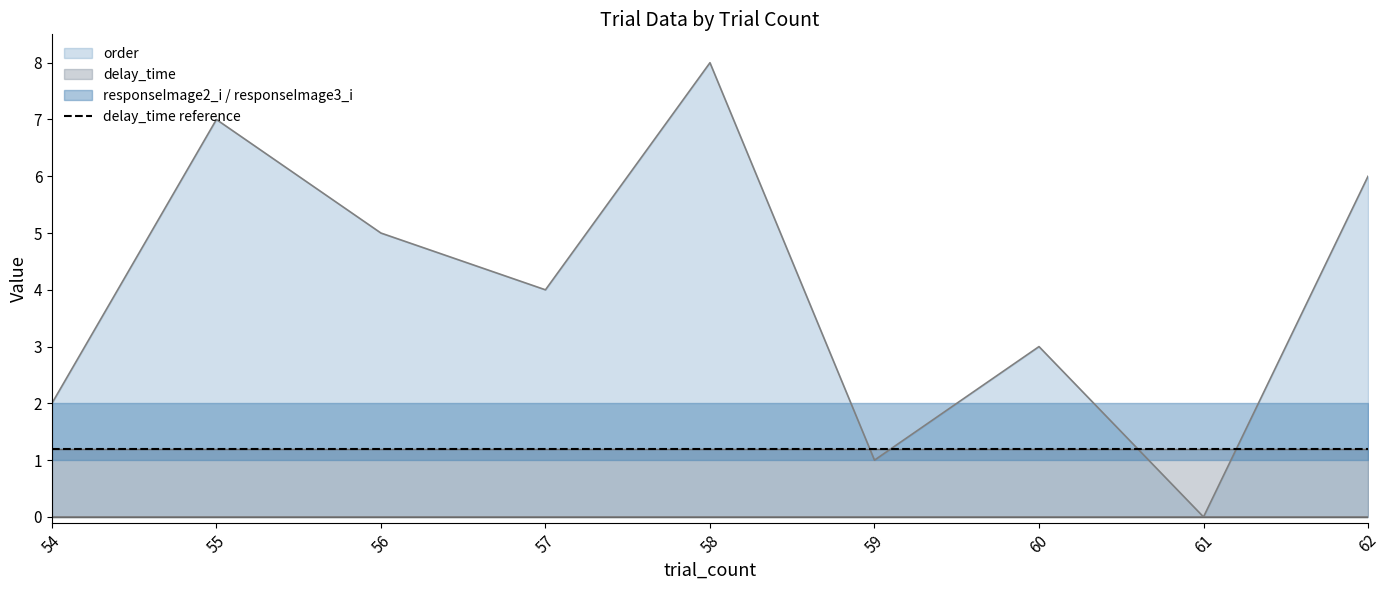

What is the total value across all series at 55?

11.2